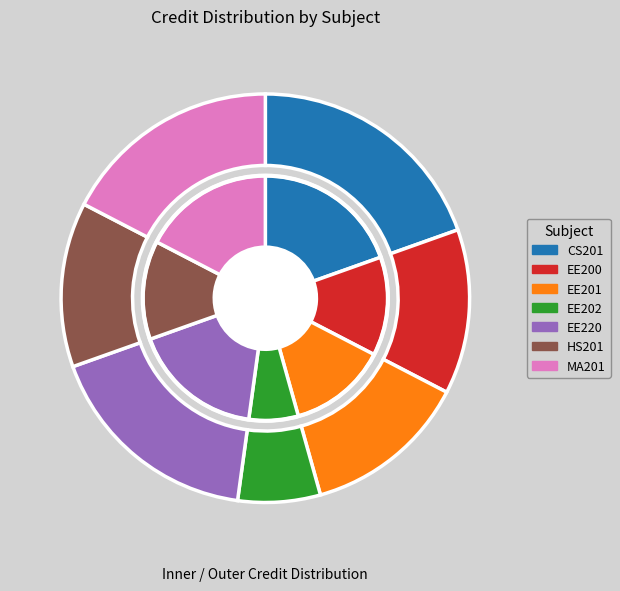

Count the number of slices in the pie.

7